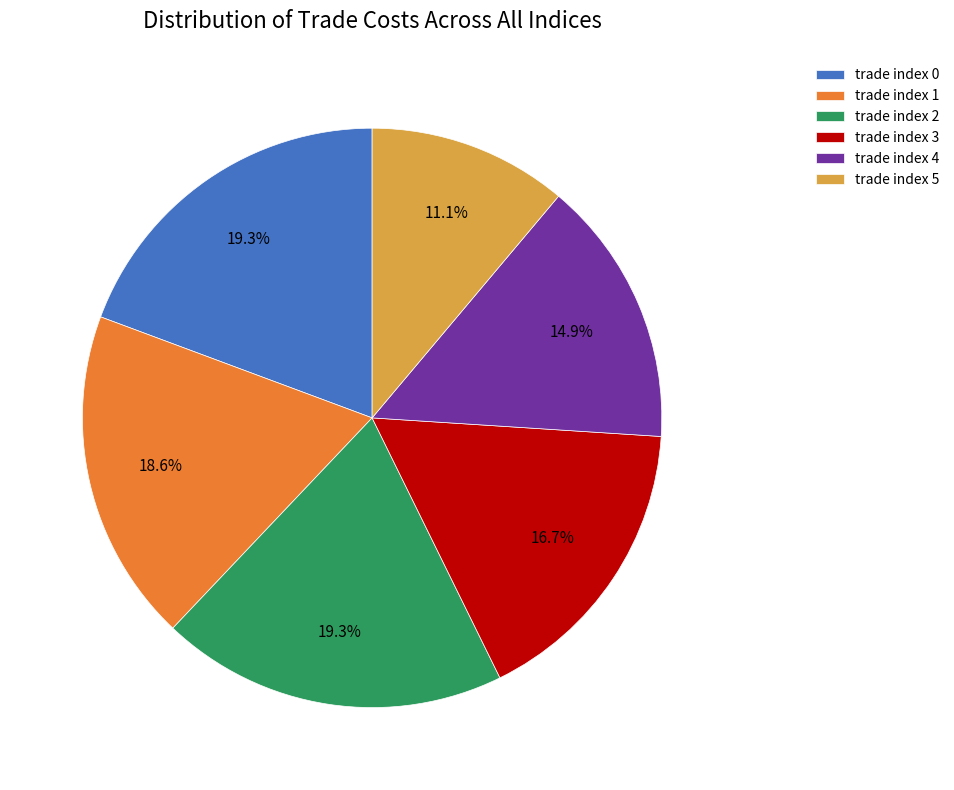

Which category has the smallest portion of the pie?

trade index 5